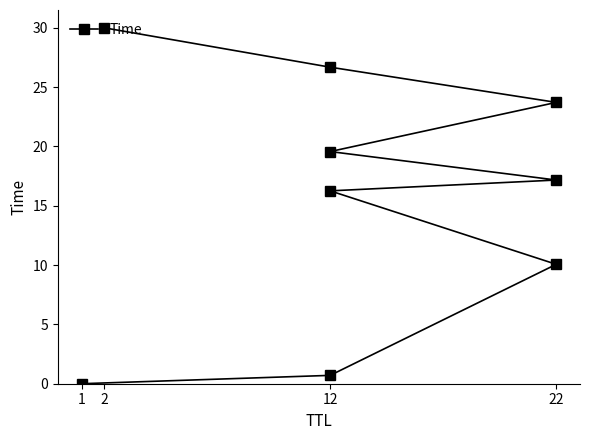

Where does the data first go above 17?

22